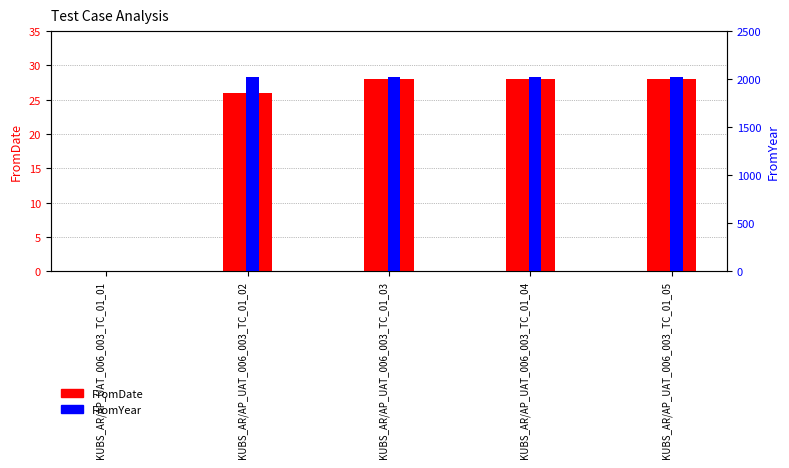

What is the value of the FromYear bar at the 4th from the left?

2022